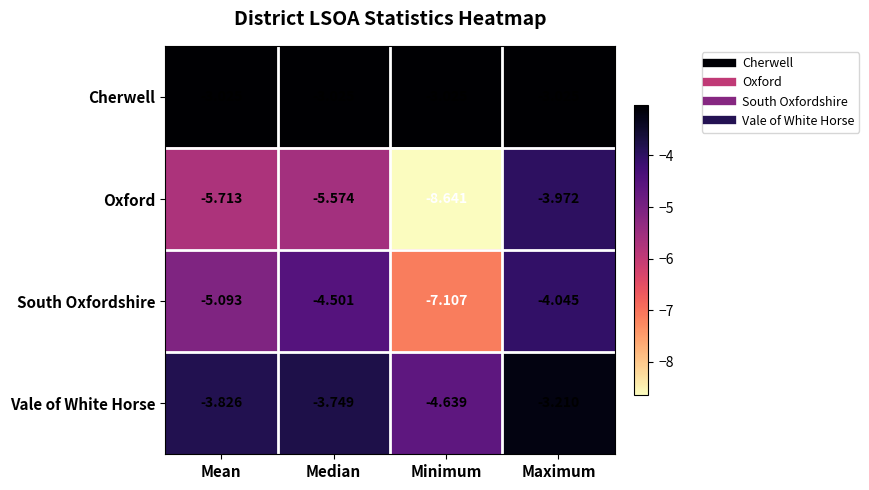

Between Mean and Maximum, which series saw the biggest shift?

Oxford